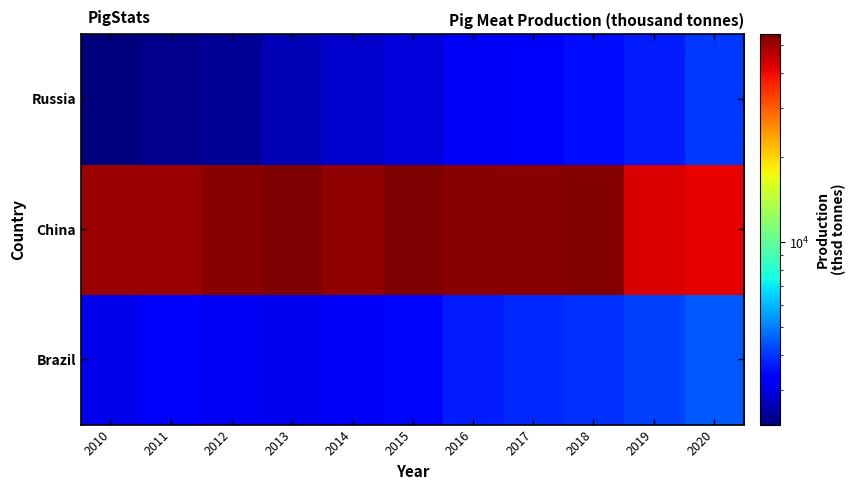

At which category is the sum across all series the highest?

2018